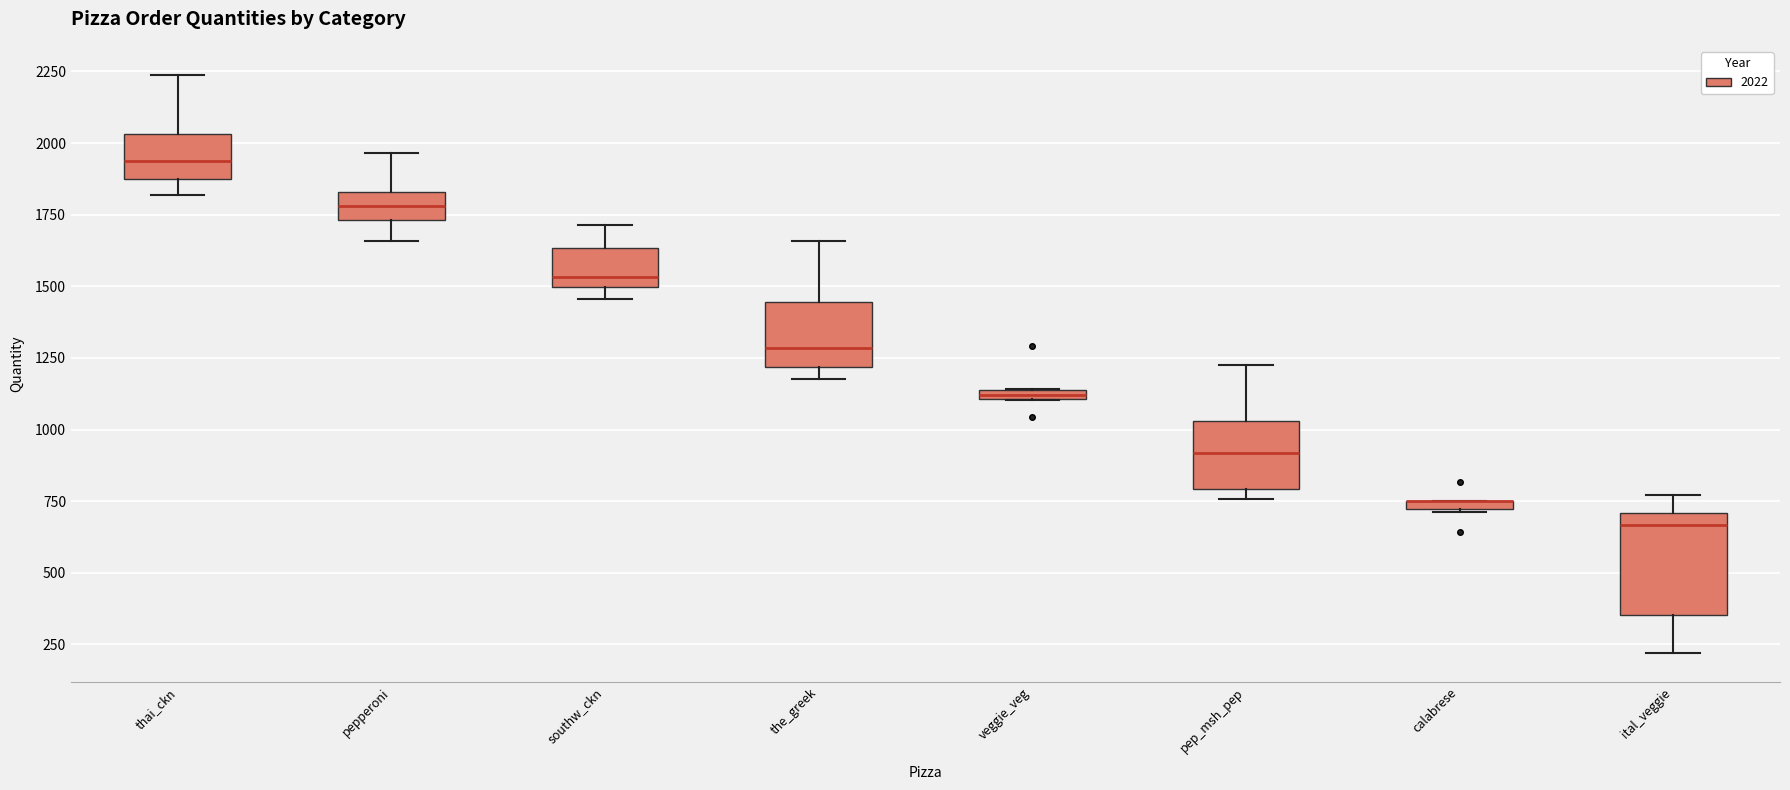

Comparing the boxes themselves (not the whiskers), which one is the tallest?

ital_veggie